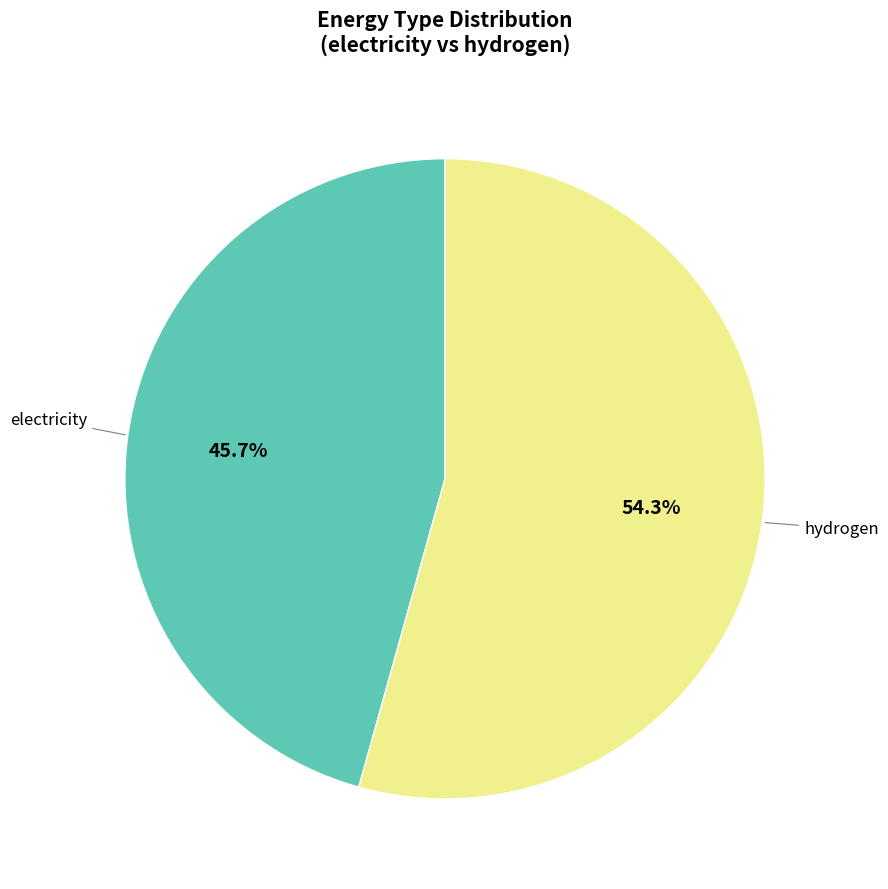

Is there a majority slice in this chart?

Yes